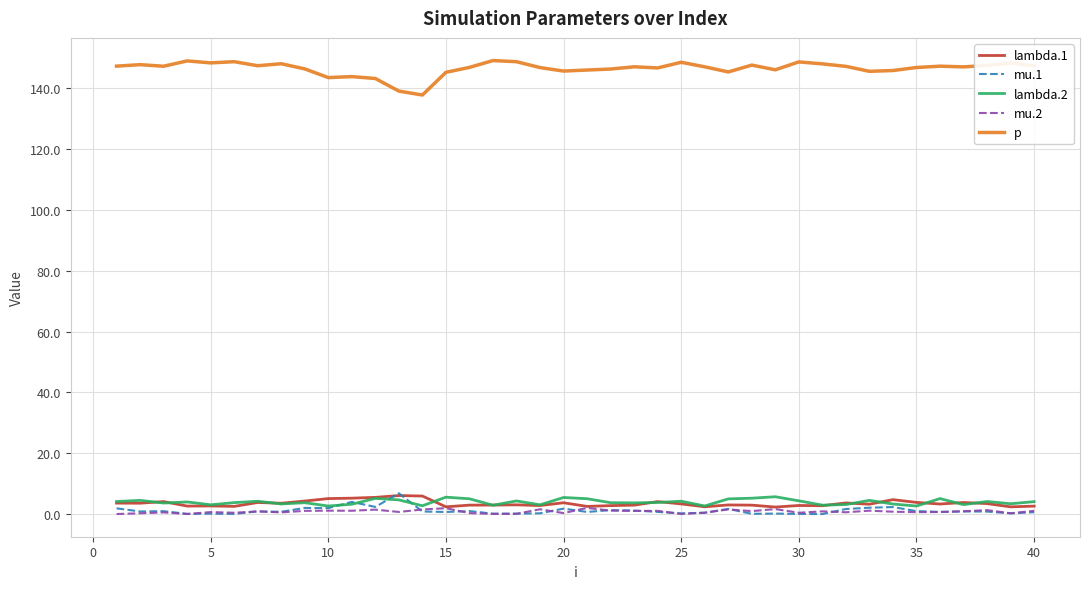

True or false: p and lambda.1 intersect in this chart.

False